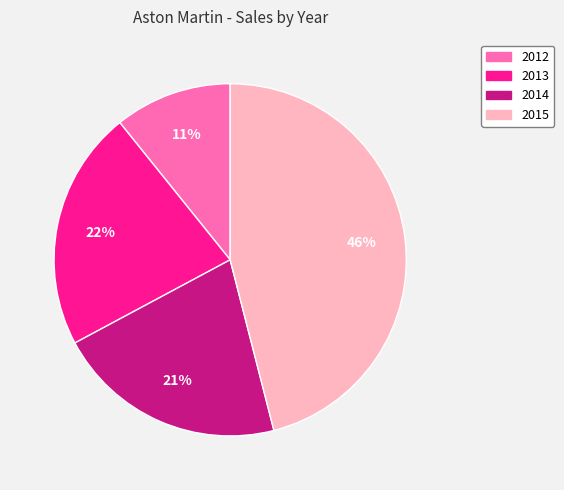

What is the ratio of the value at 2014 to the value at 2013?

1.0